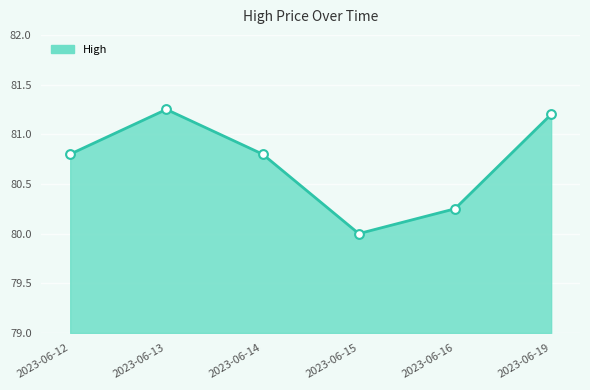

Which series contains the lowest Y value?

High line